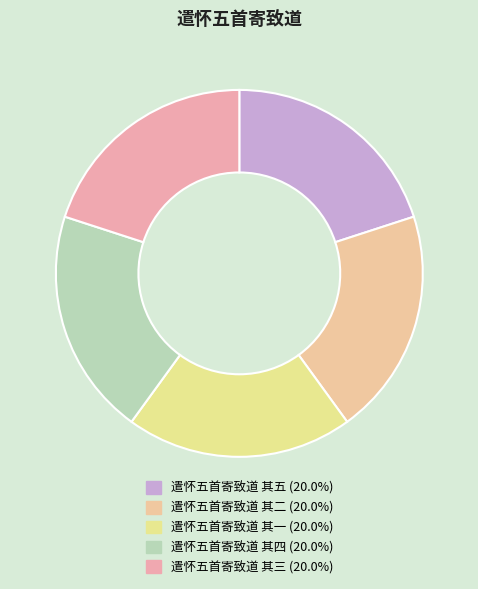

What is the smallest slice in the pie chart?

遣怀五首寄致道 其五